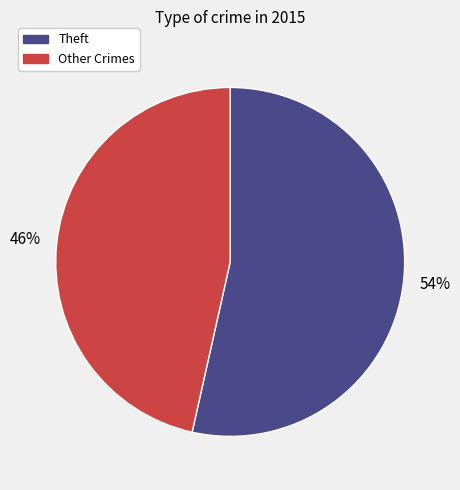

True or false: Other Crimes accounts for 40% of the total.

False